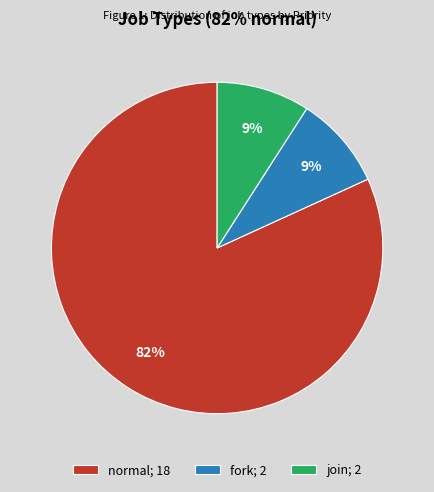

Combined, do normal and fork account for over 50%?

Yes